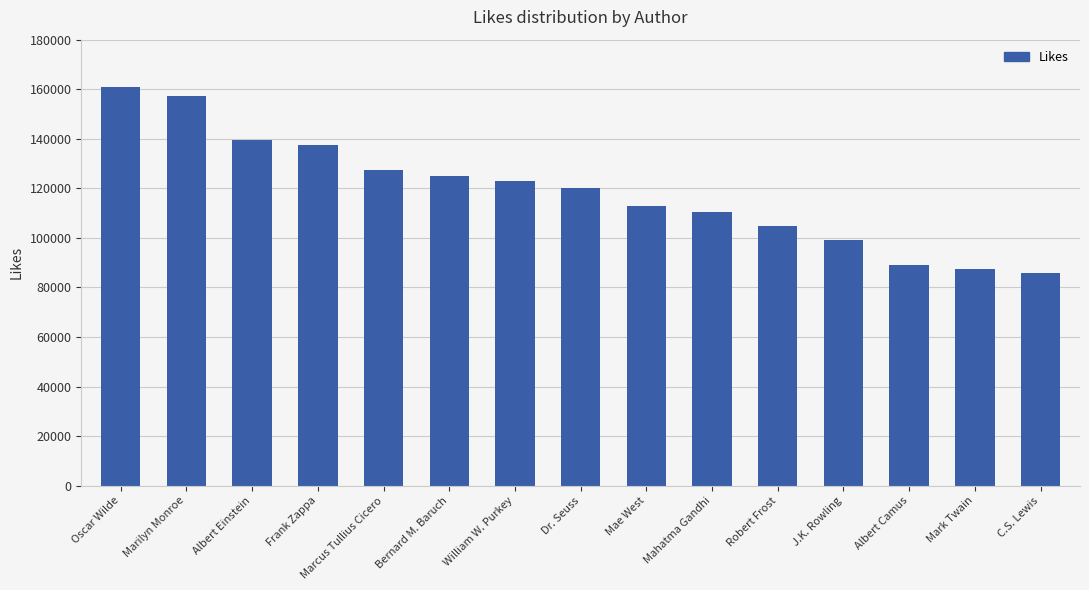

What is the difference between the values at William W. Purkey and Albert Einstein?

16673